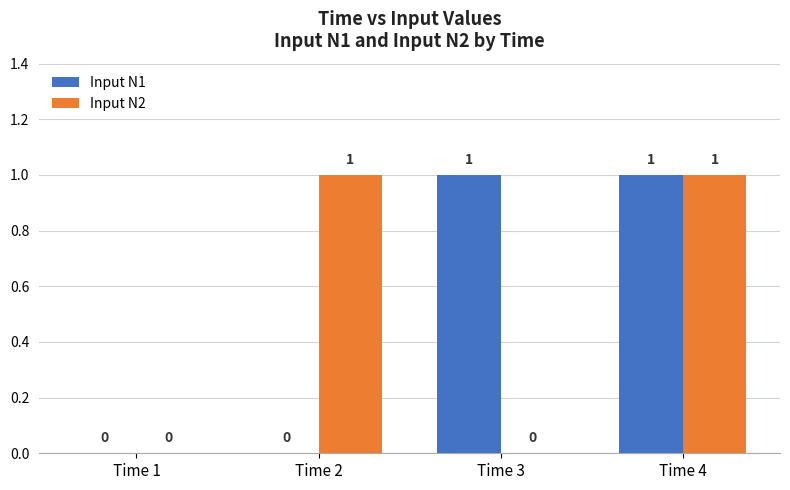

Are the bars horizontal?

No